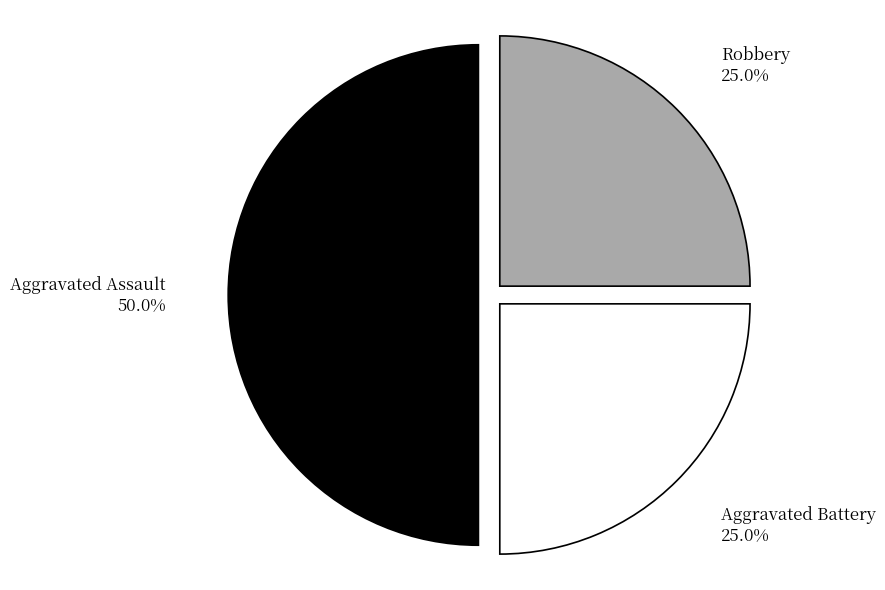

Which has a higher value, Aggravated Assault 50.0% or Robbery 25.0%?

Aggravated Assault 50.0%